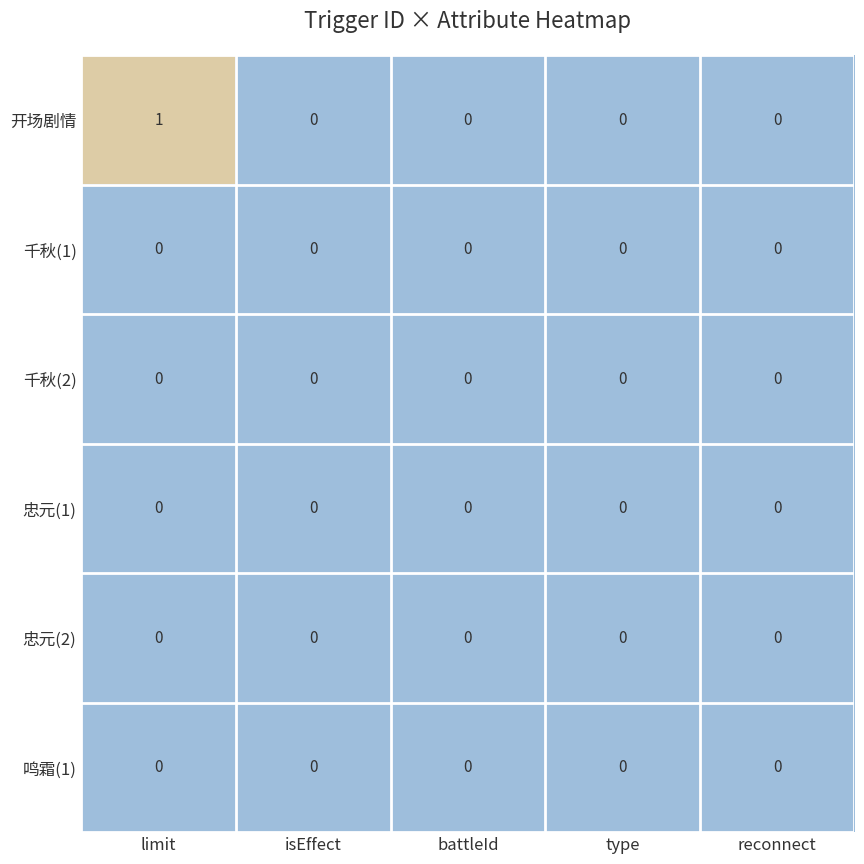

Which series has the largest total across all categories?

开场剧情